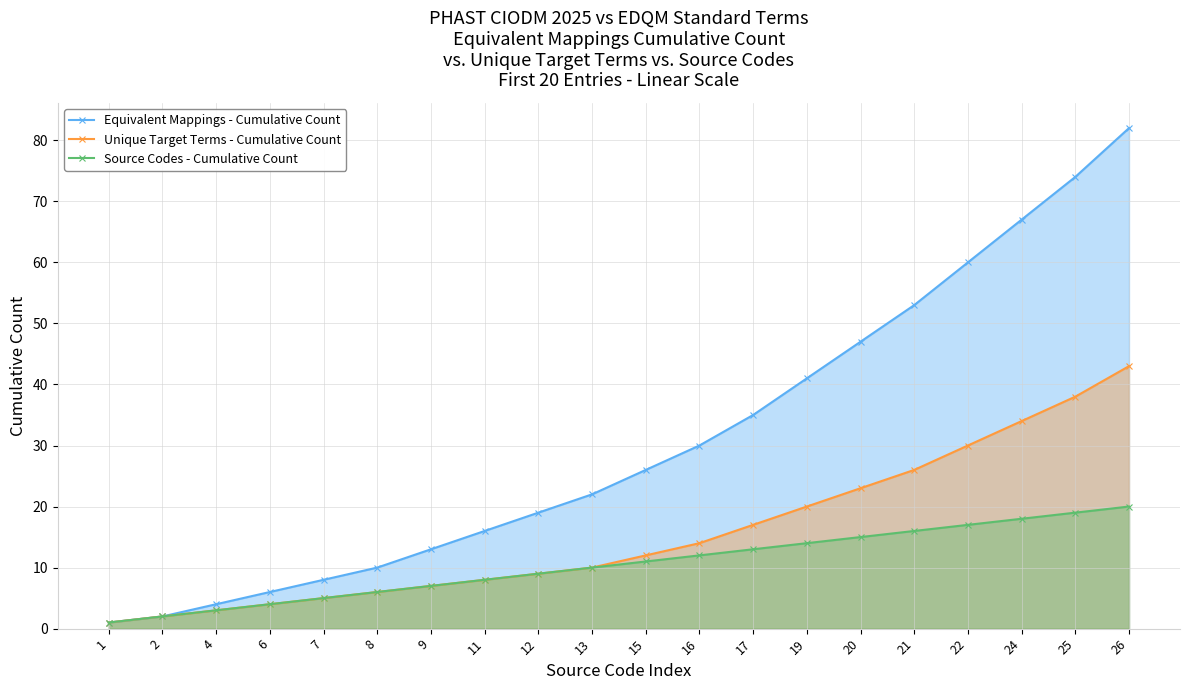

The Unique Target Terms - Cumulative Count series shows 3 at 9. True or false?

False